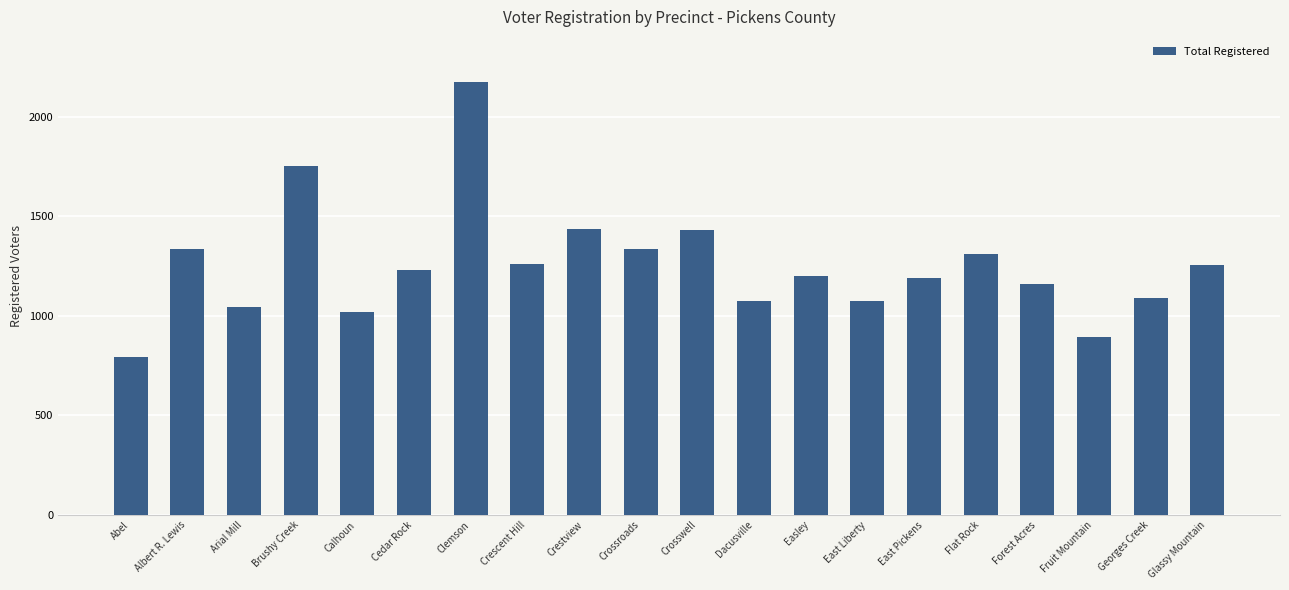

True or false: the data shows 1311 at Flat Rock.

True